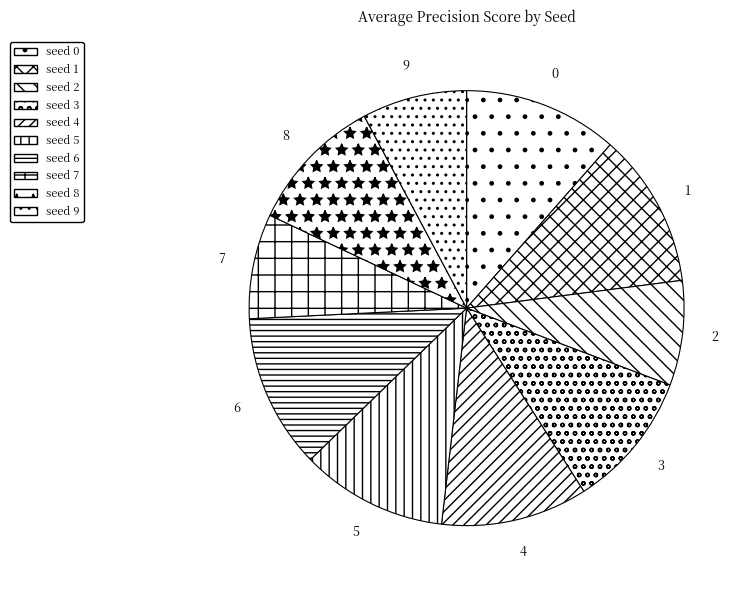

How many slices are in this pie chart?

10